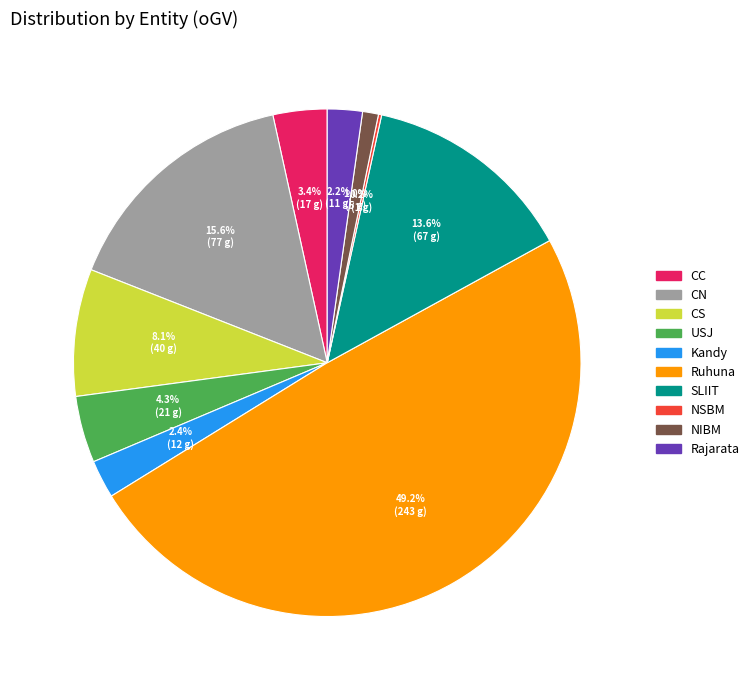

Combined, what portion of the pie is Rajarata and Ruhuna?

51.4%